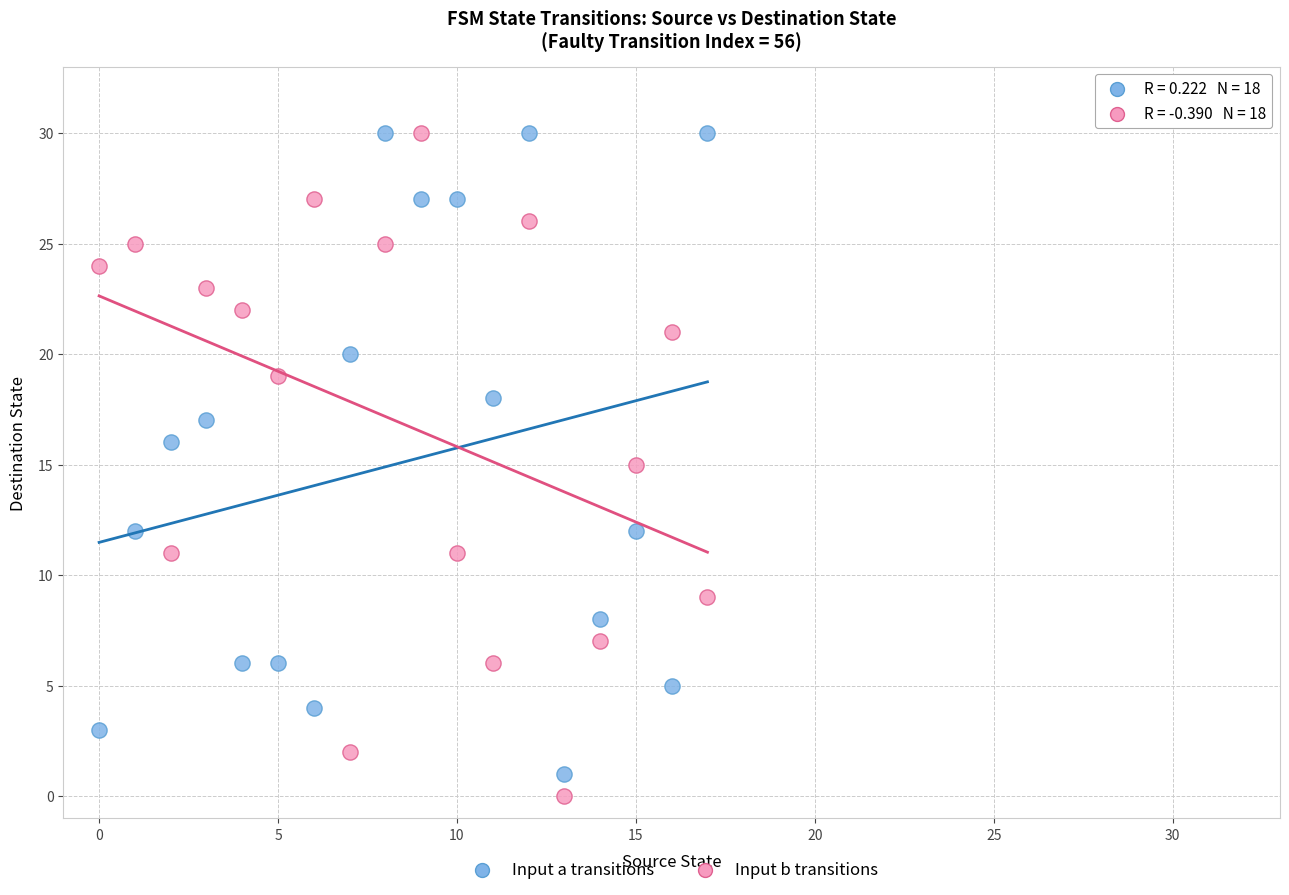

Across all data points, what is the range of Y values (max minus min)?

30